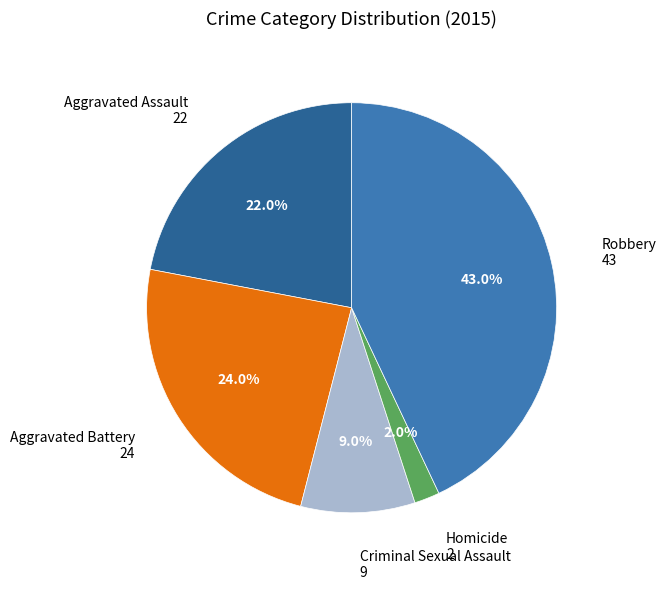

To the nearest percent, what percentage of the pie is Robbery?

43%